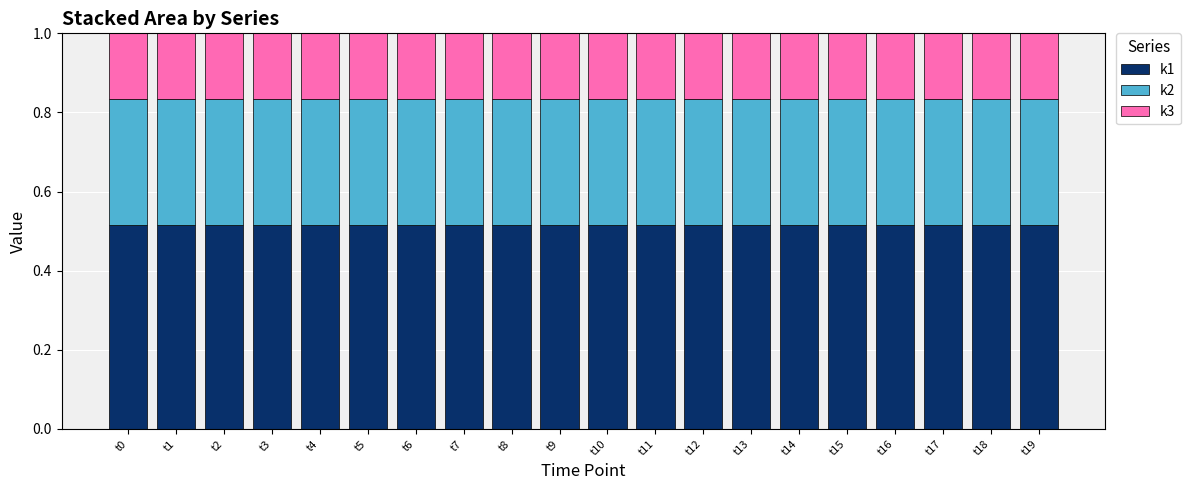

The value of k1 at t19 is 0.2. True or false?

False